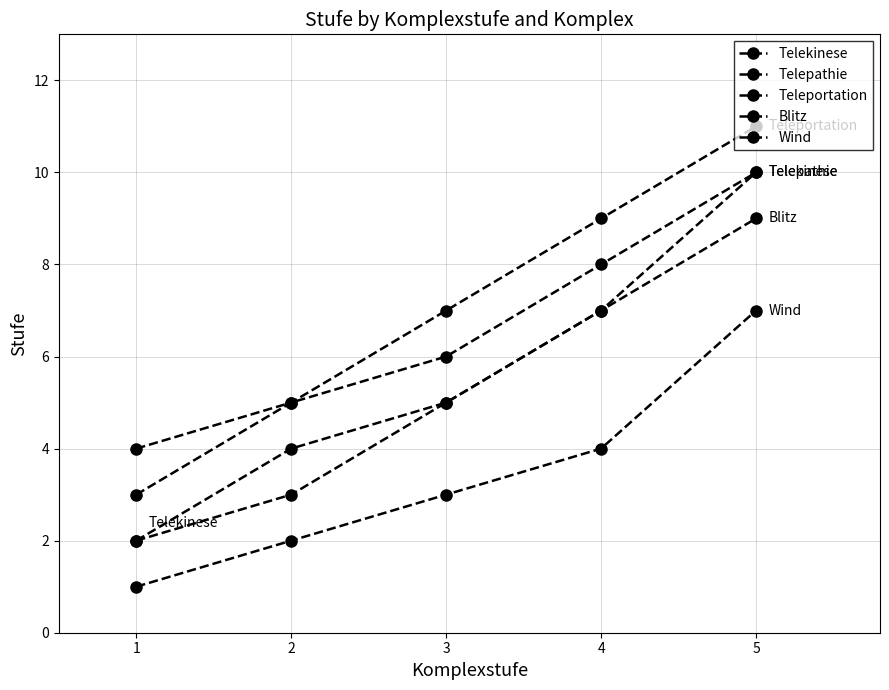

Reading right to left, transcribe all the data shown in this chart.

Telekinese: 5=10	4=7	3=5	2=3	1=2
Telepathie: 5=10	4=8	3=6	2=5	1=3
Teleportation: 5=11	4=9	3=7	2=5	1=4
Blitz: 5=9	4=7	3=5	2=4	1=2
Wind: 5=7	4=4	3=3	2=2	1=1